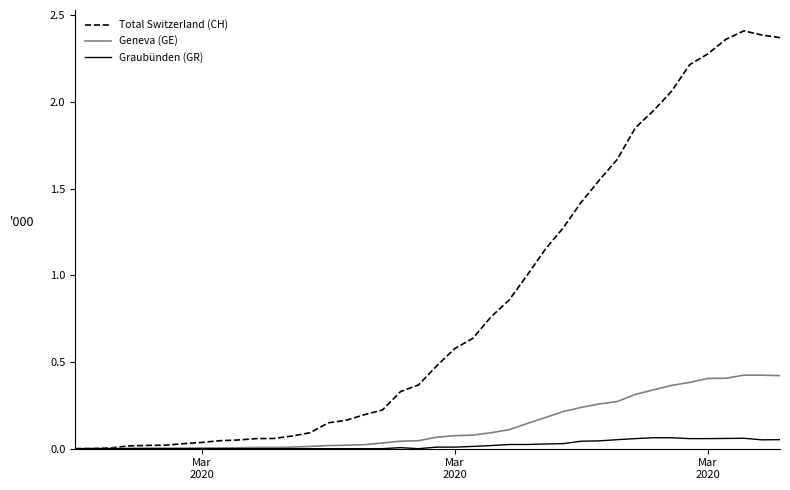

Does the chart have visible grid lines?

No